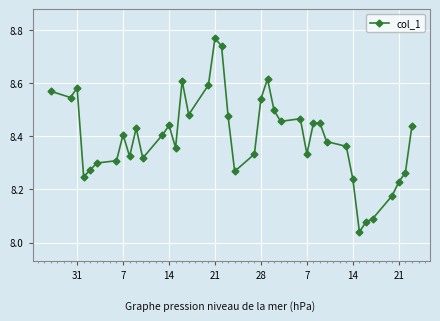

True or false: there are more than 2 points higher than both neighbors.

True